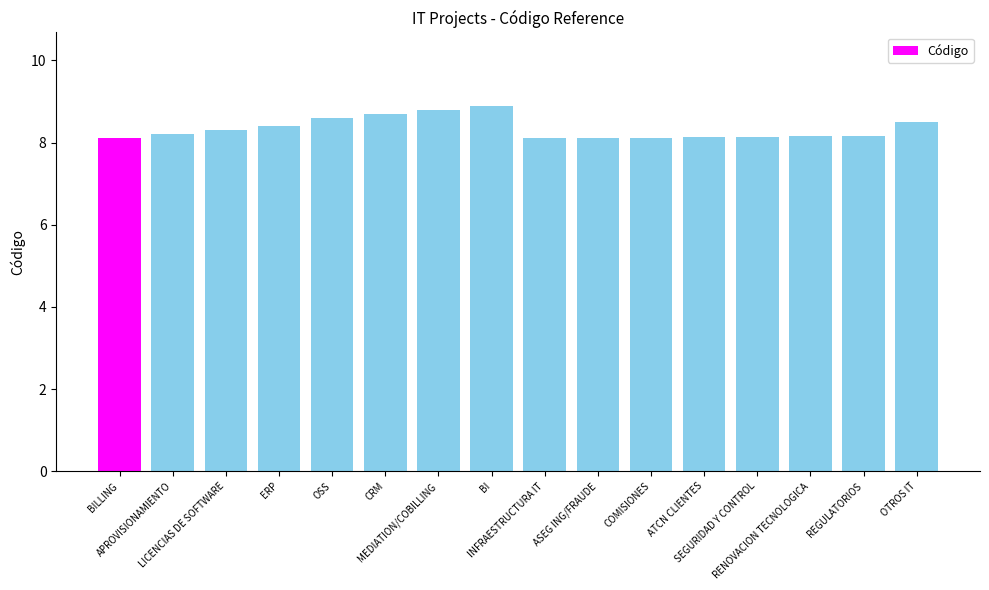

What is the difference between the values at OSS and MEDIATION/COBILLING?

0.2